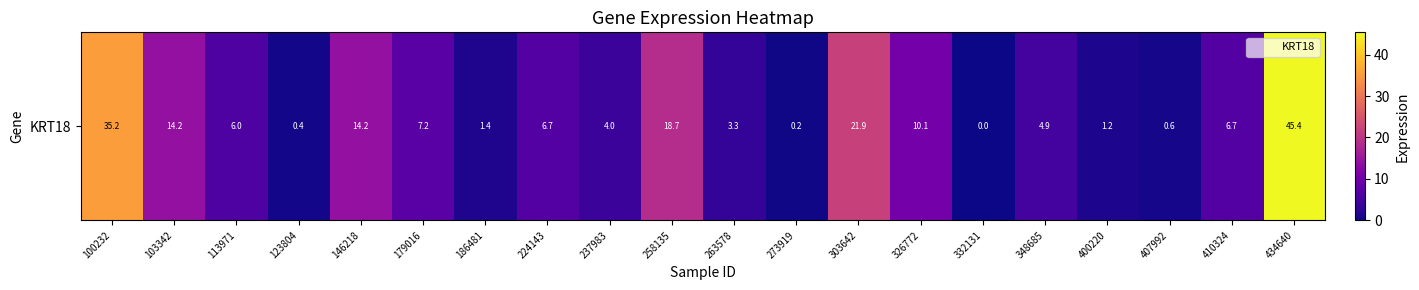

Is it true that the value at 273919 is 0.3?

False